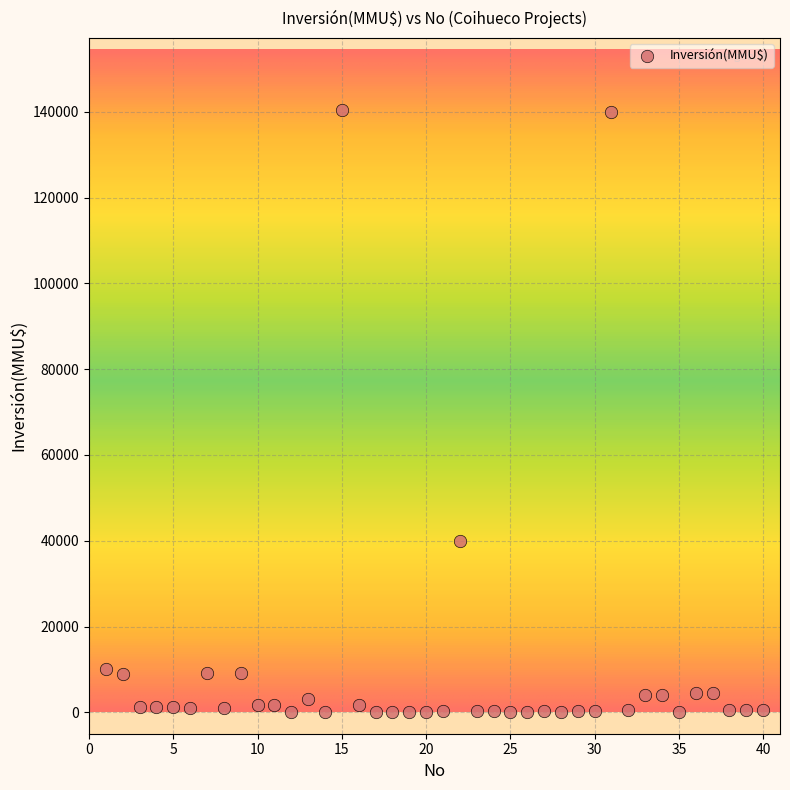

What is the range of X values (max minus min)?

39